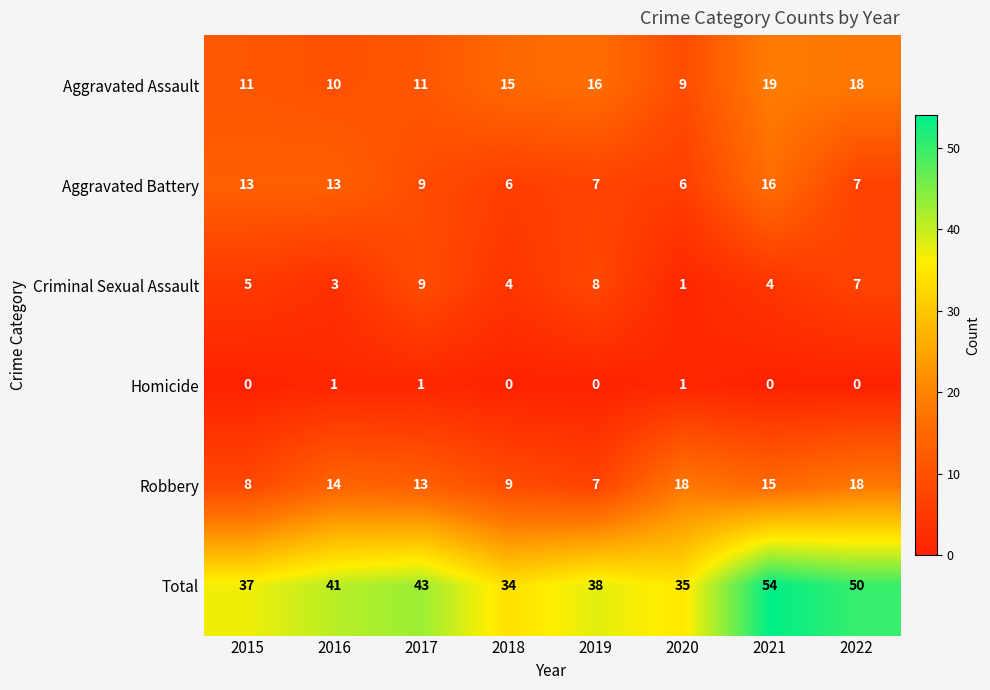

What is the average value of the Criminal Sexual Assault series?

5